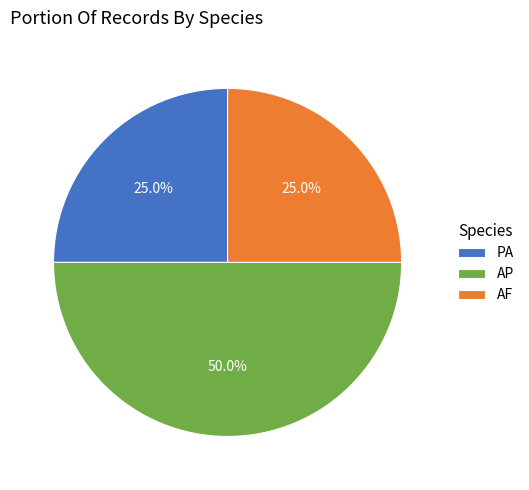

To the nearest percent, what is the average slice percentage?

33%